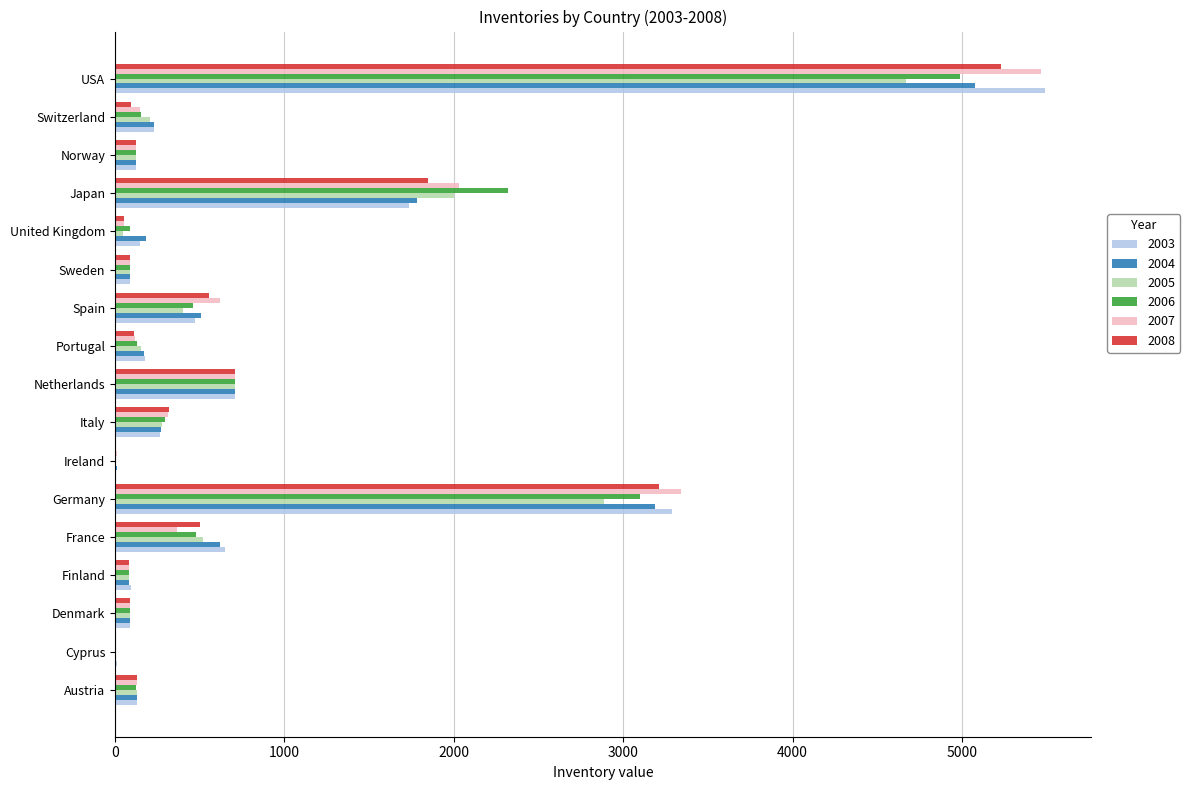

Is it true that 2006 equals 130 at Portugal?

True